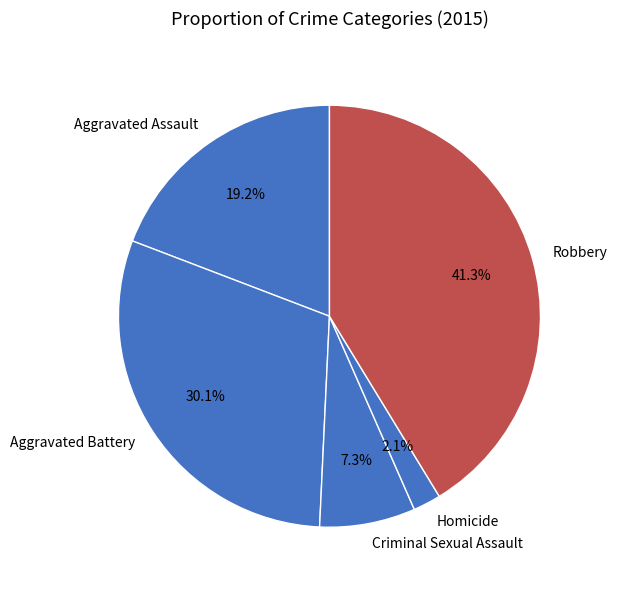

How many segments does this pie chart have?

5